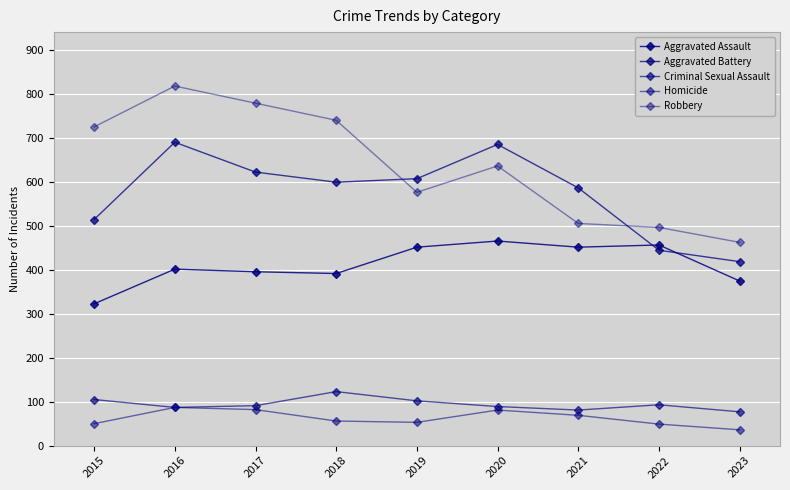

True or false: Criminal Sexual Assault and Homicide cross at least once.

False